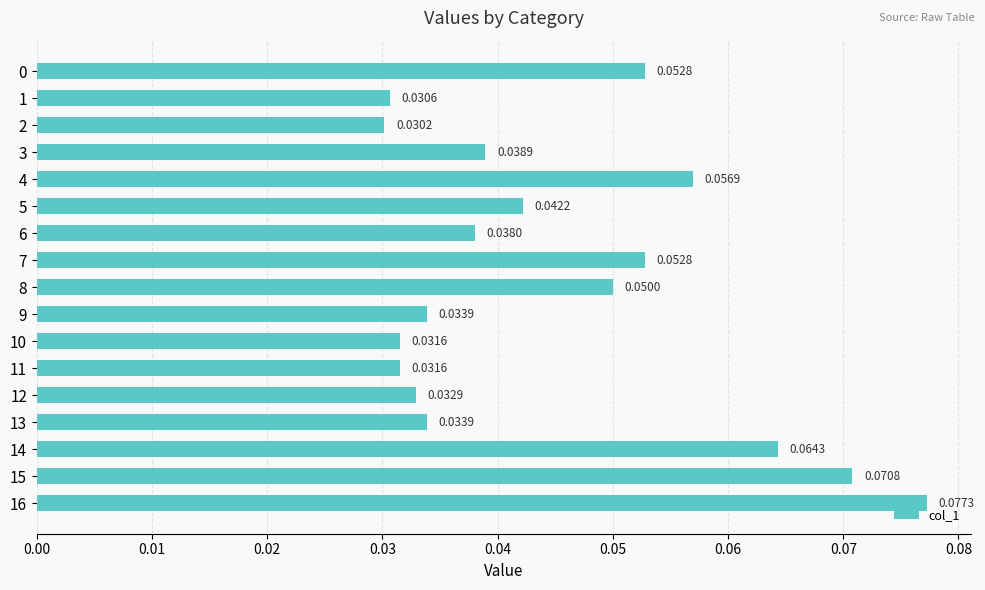

Which category has the lowest value across all series?

2